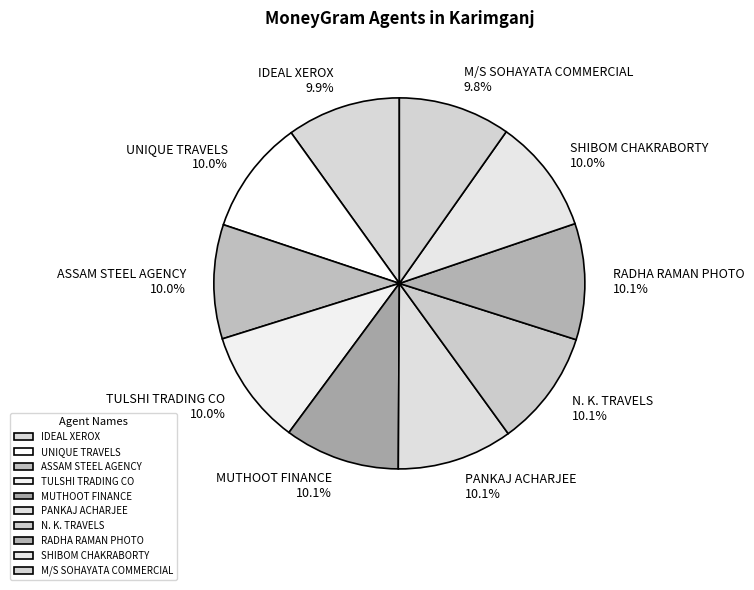

How many segments does this pie chart have?

10